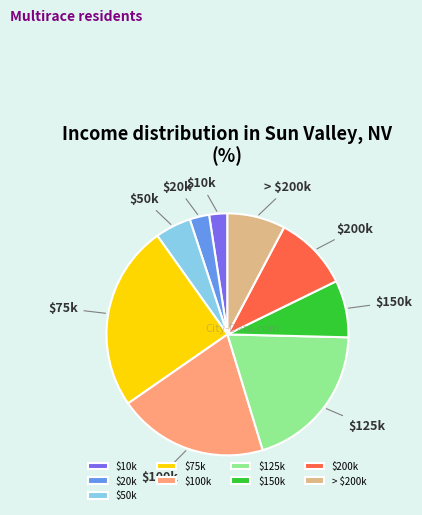

What is the largest slice in the pie chart?

$75k